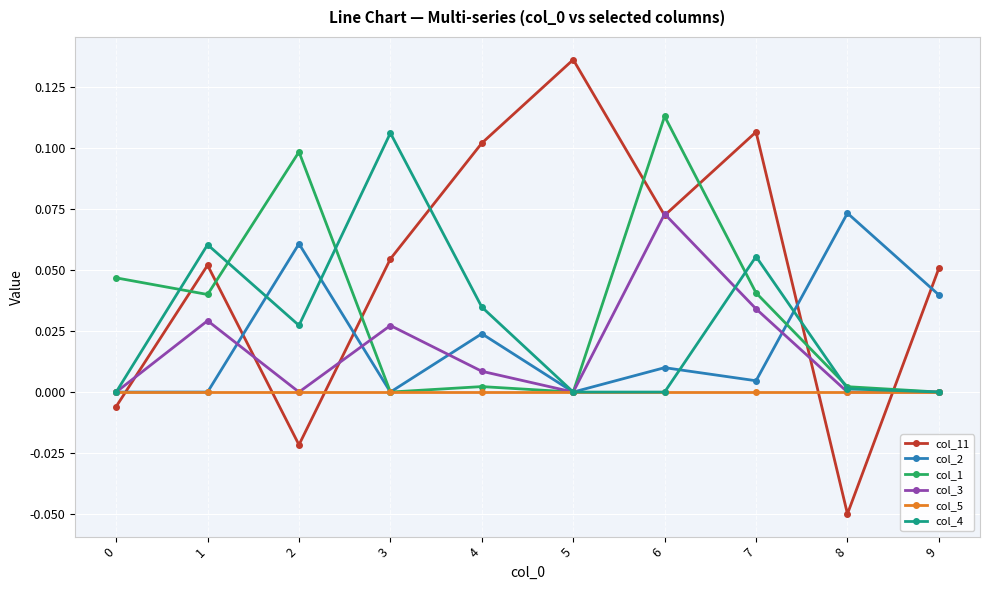

Is this an area chart (filled region under the line)?

No